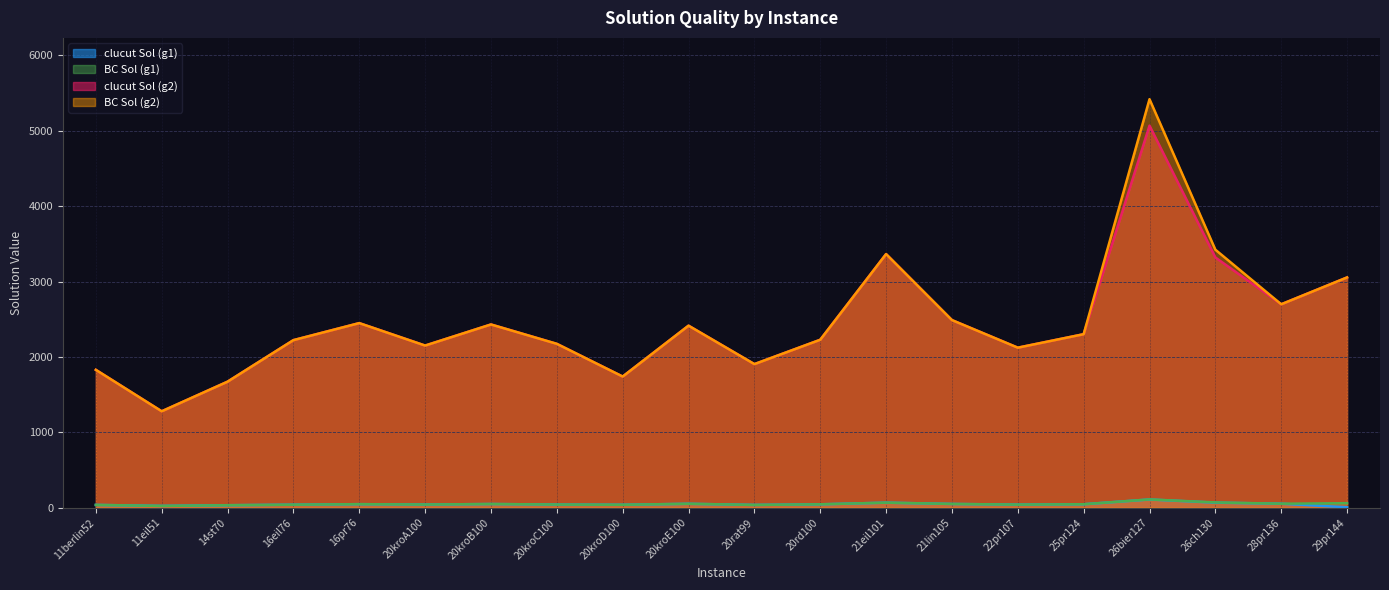

How many lines are shown in the chart?

4